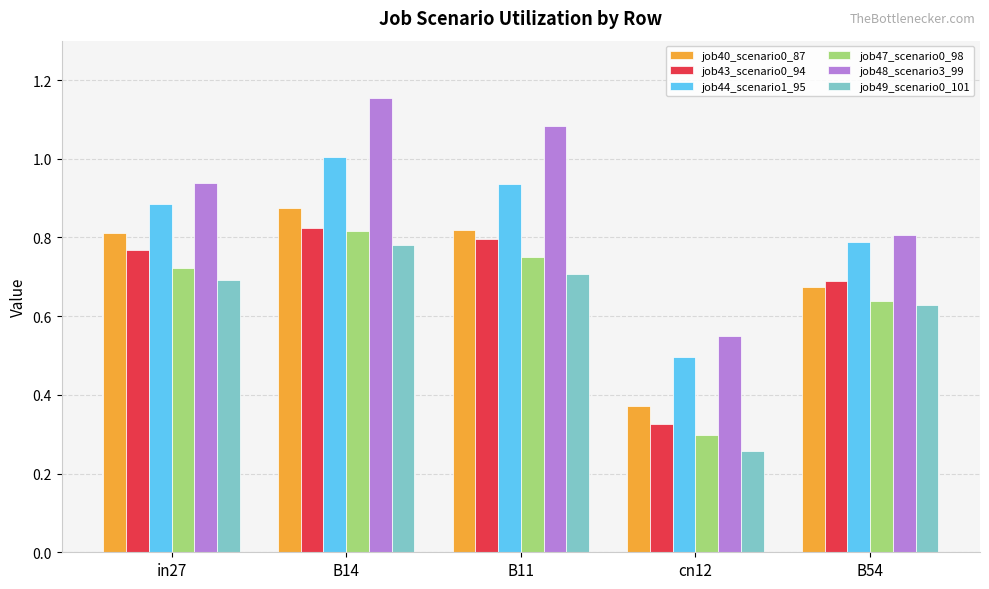

What is the label of the 3rd bar from the left?

B11